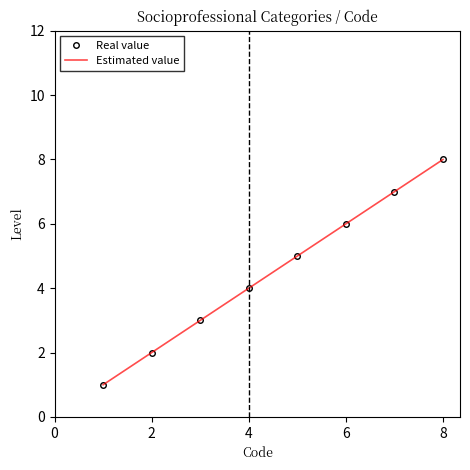

Is this an area chart (filled region under the line)?

No